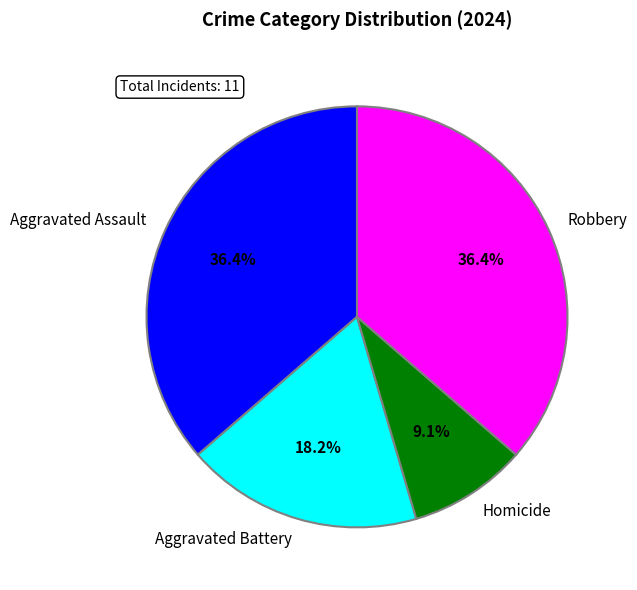

Does Robbery represent more than half of the total?

No